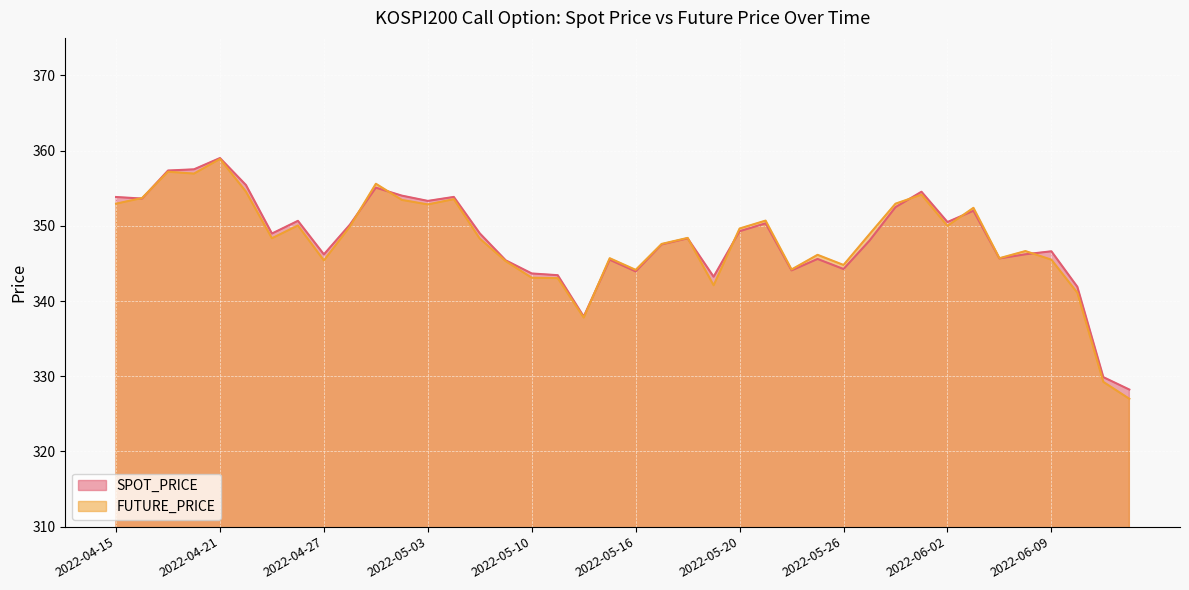

True or false: FUTURE_PRICE has a value of 523.2 at 2022-04-22.

False